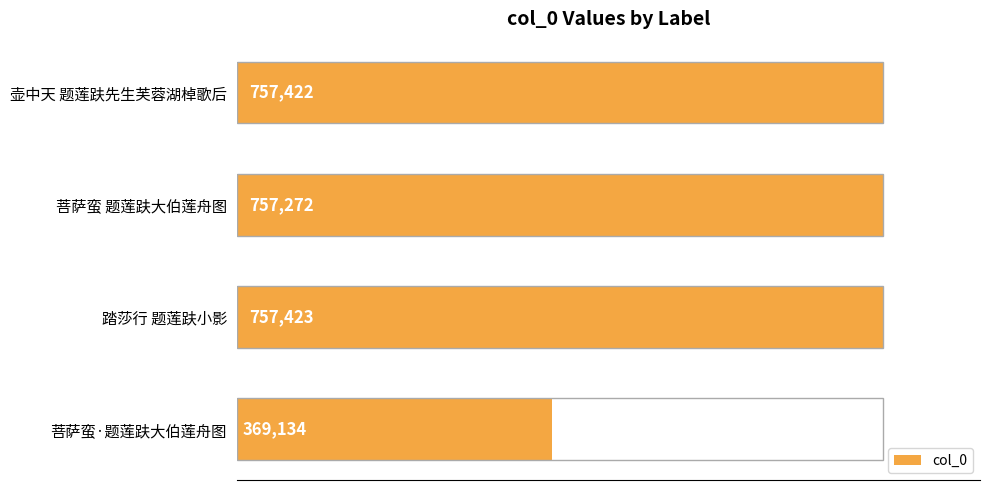

What is the difference between the maximum and second lowest values?

151